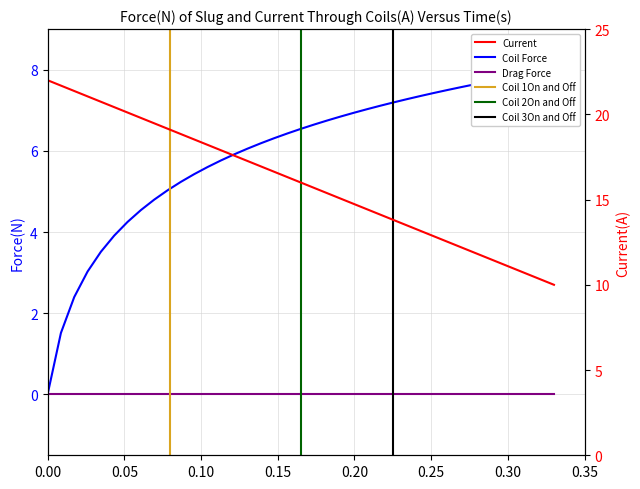

What is the value of the 12th point from the left?

5.4